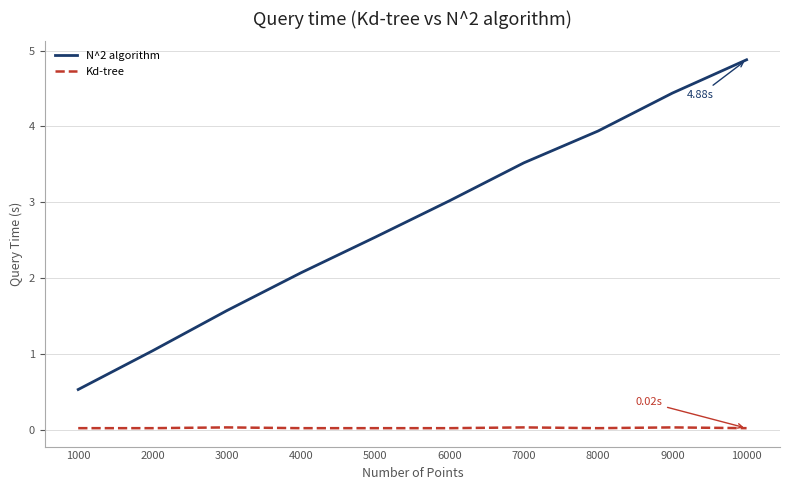

List the series in order of their overall mean, highest first.

N^2 algorithm, Kd-tree